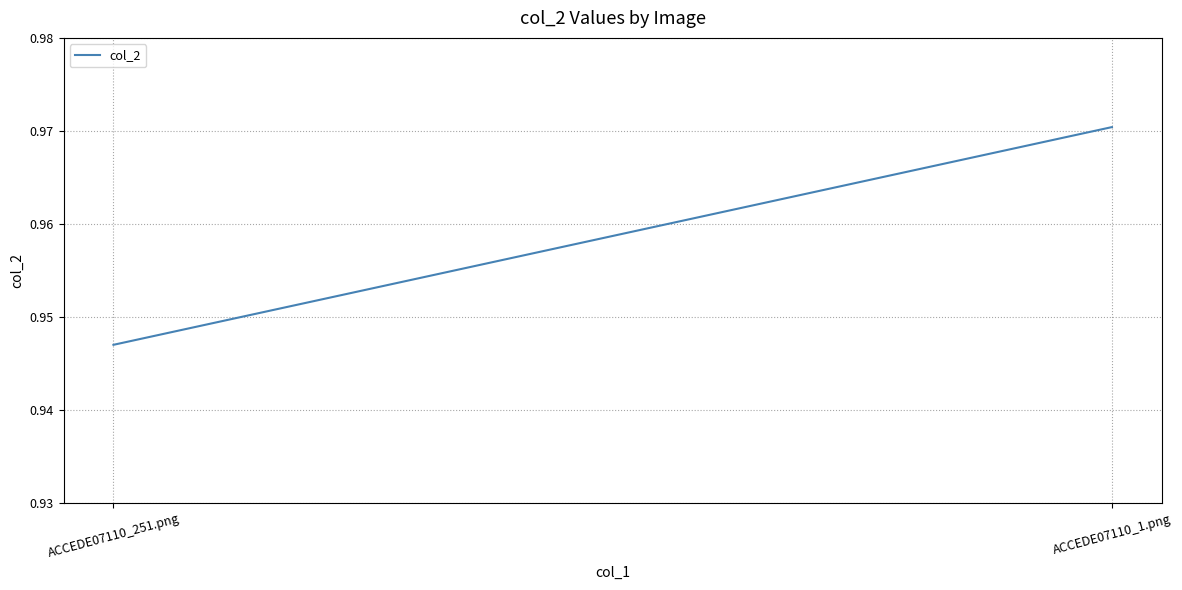

What is the label of the 1st point from the left?

ACCEDE07110_251.png